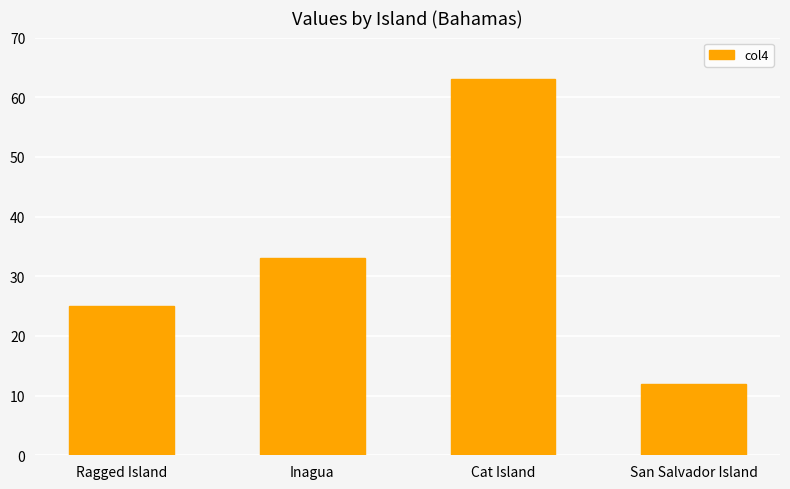

What is the sum of the values at Inagua and San Salvador Island?

45